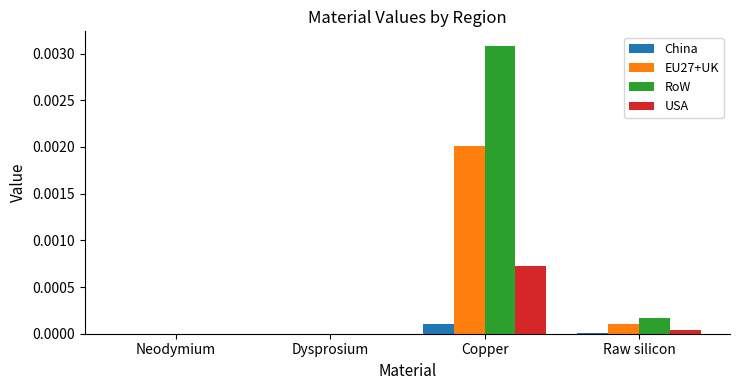

At which label does China reach its peak?

Copper